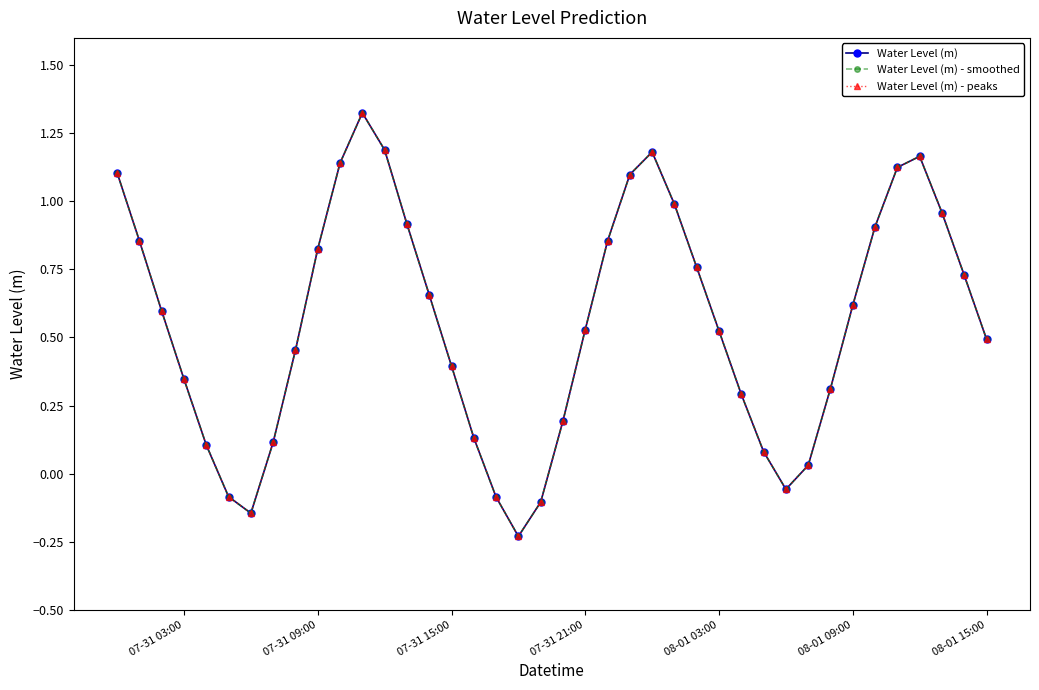

True or false: Water Level (m) - smoothed and Water Level (m) - peaks cross at least once.

False